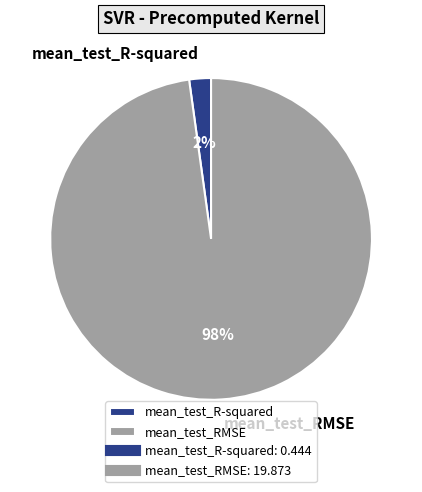

Count the number of slices in the pie.

2